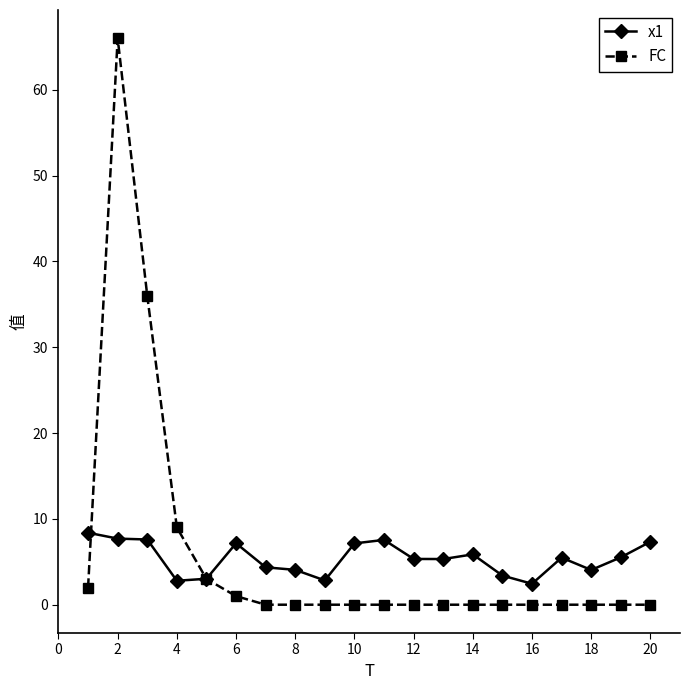

List the series in order of their peak value, lowest first.

x1, FC